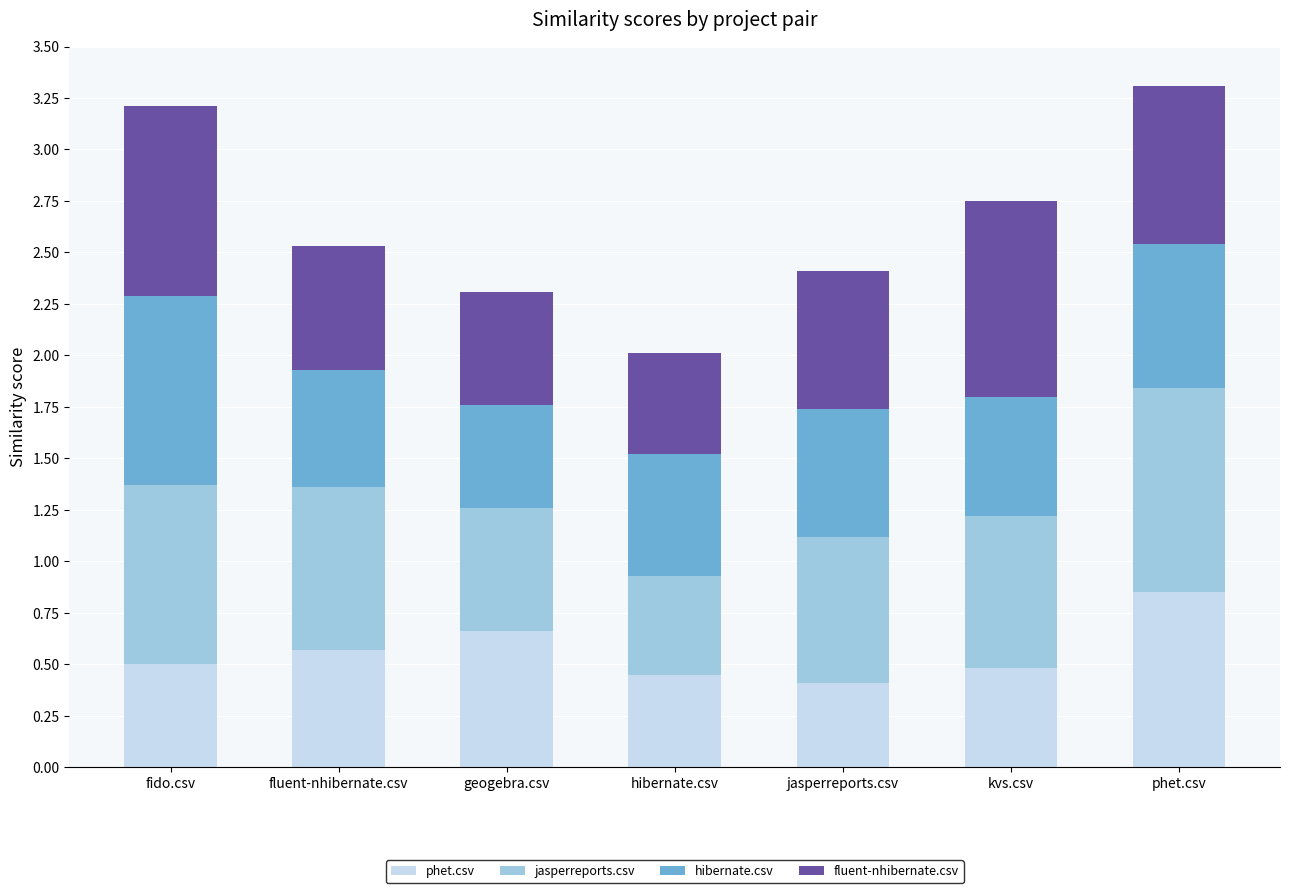

What is the difference between the maximum and minimum values in the phet.csv series?

0.4